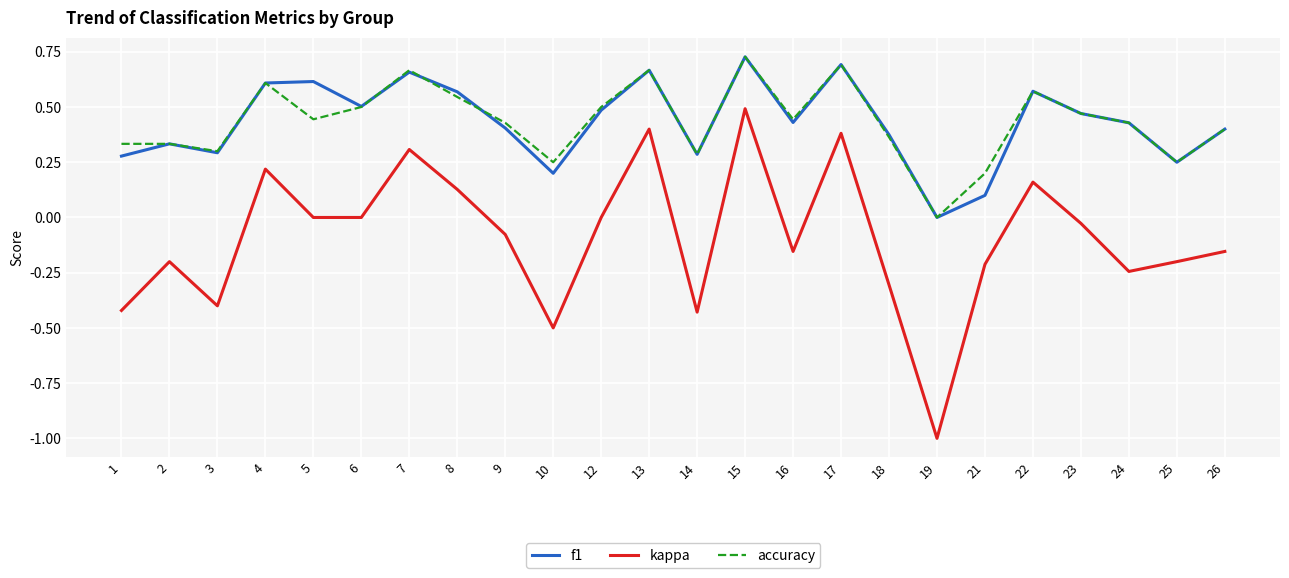

Is the value of accuracy at 4 greater than the value of kappa at 4?

Yes